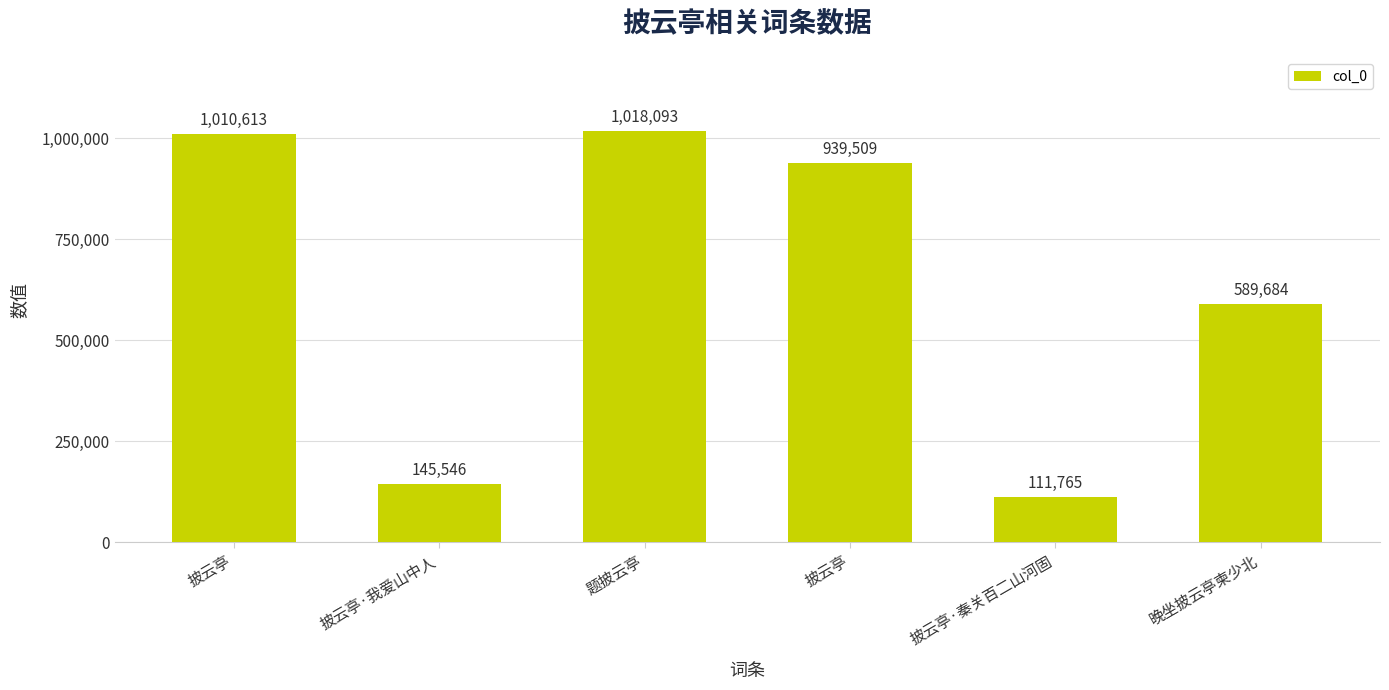

What value does the data have at 披云亭·秦关百二山河固, to the nearest 10?

111760